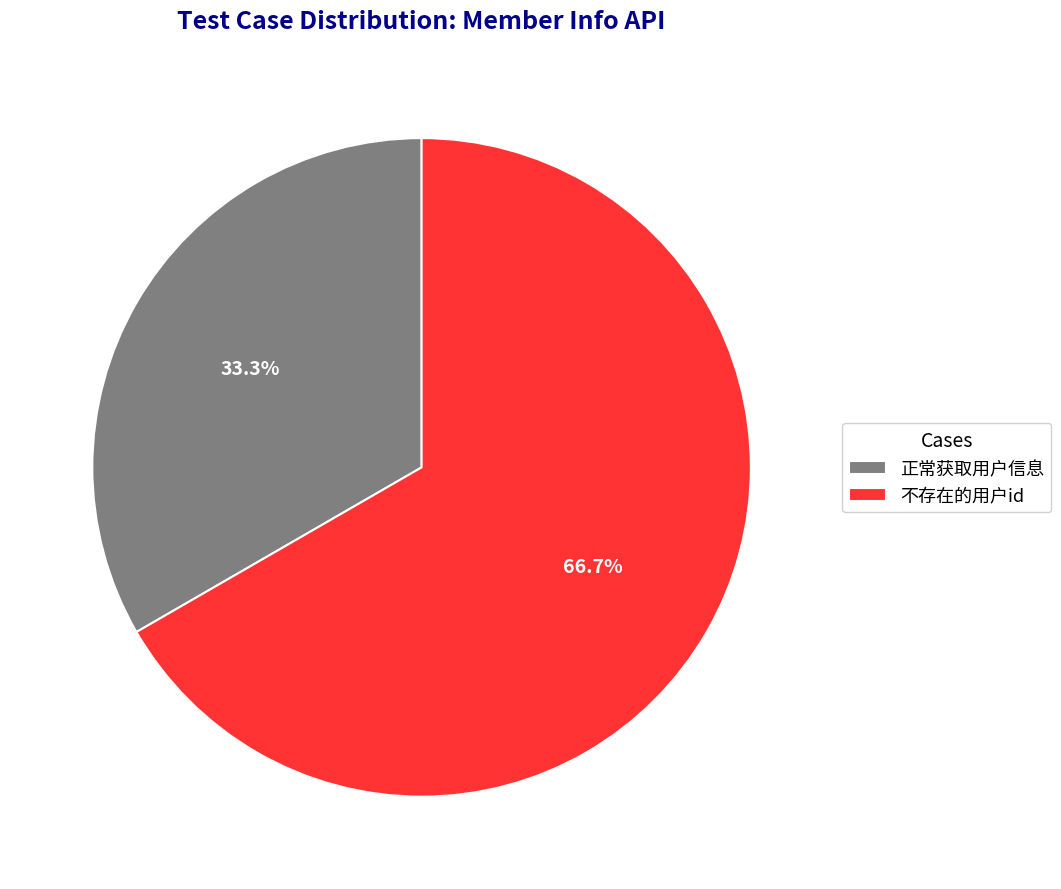

How many segments does this pie chart have?

2